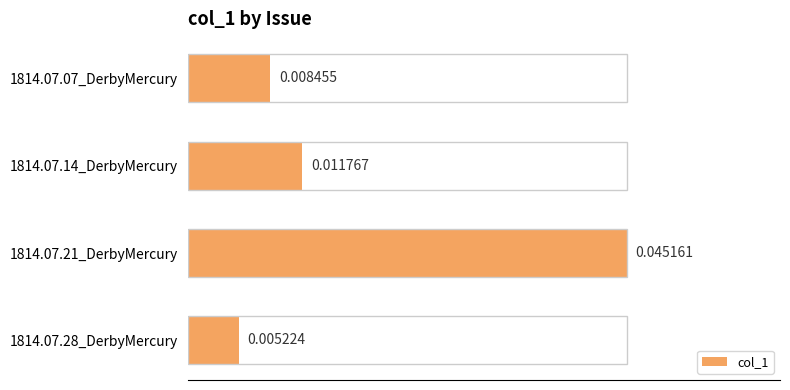

Rank the categories by value from highest to lowest.

1814.07.21_DerbyMercury, 1814.07.14_DerbyMercury, 1814.07.07_DerbyMercury, 1814.07.28_DerbyMercury